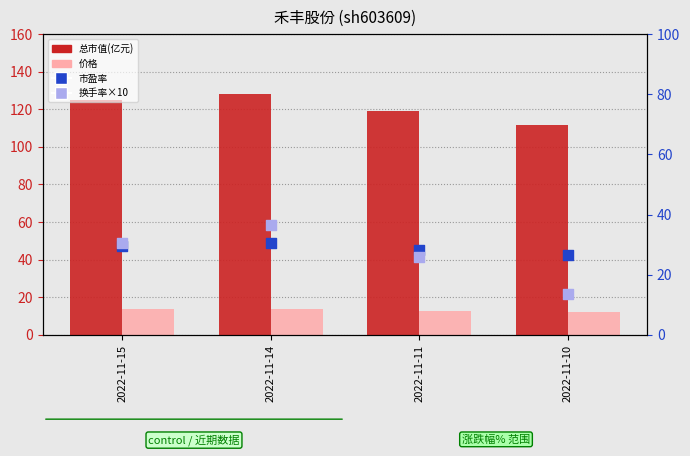

Which series contains the highest Y value?

总市值(亿元)